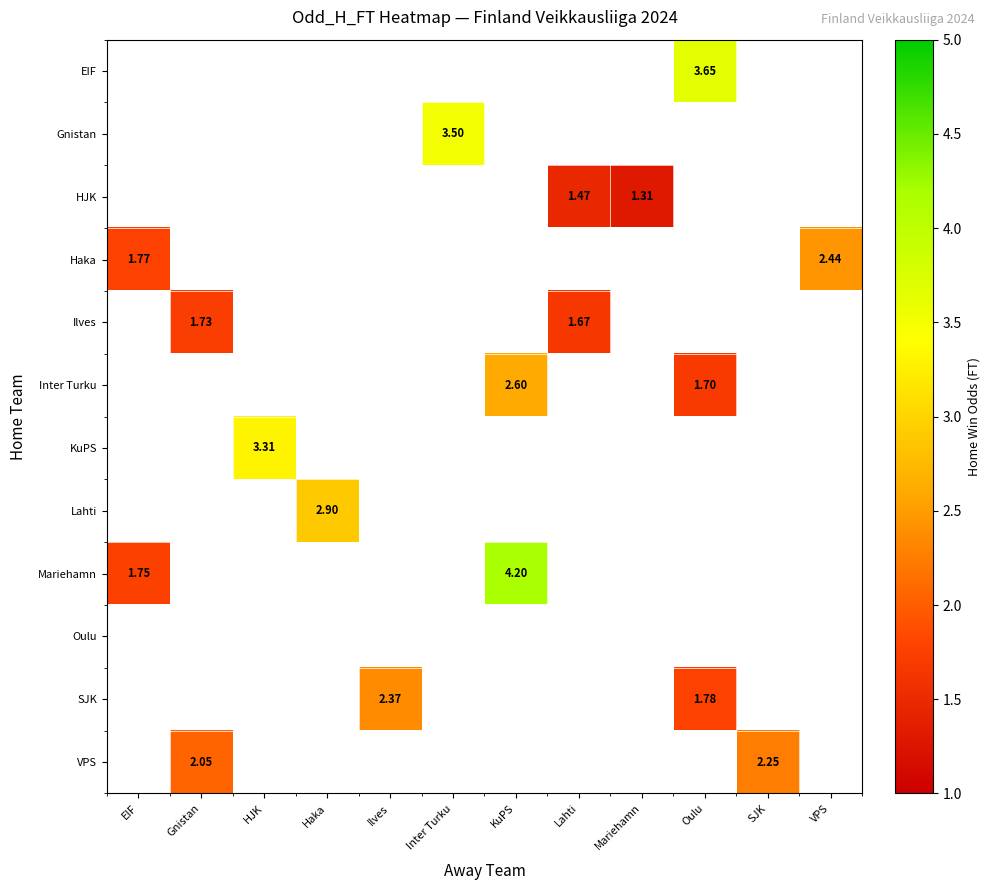

How many data points does each series have?

12